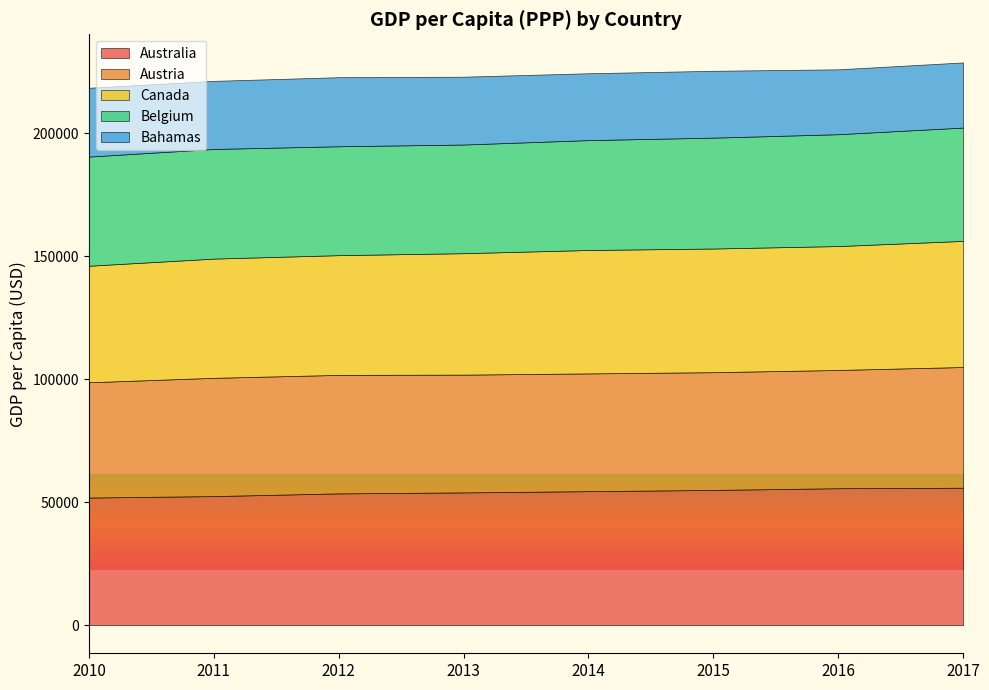

Which series has the largest total across all categories?

Australia